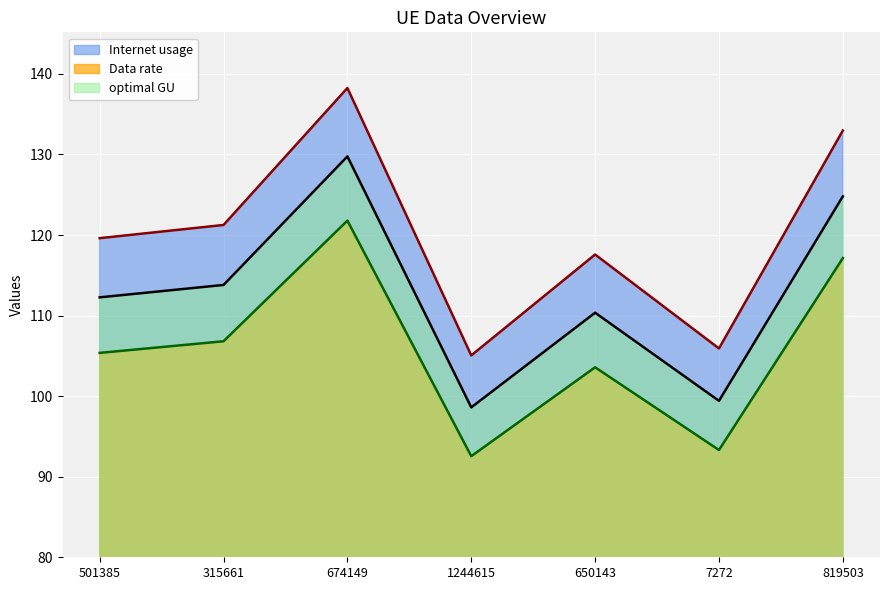

Is it true that Internet usage equals 141.3 at 7272?

False